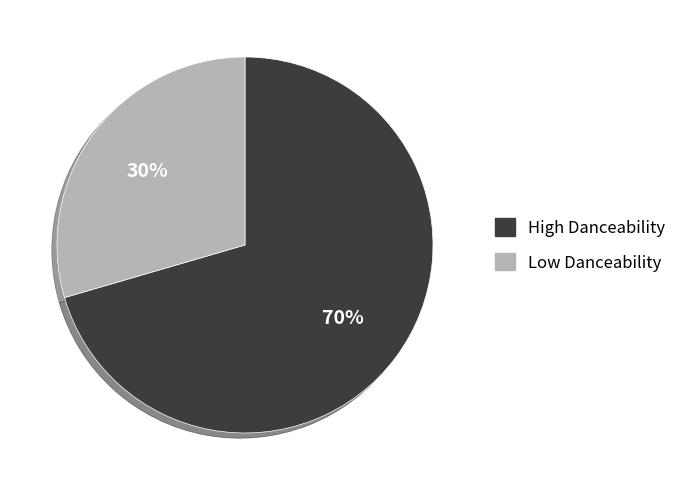

Which category accounts for the majority?

High Danceability